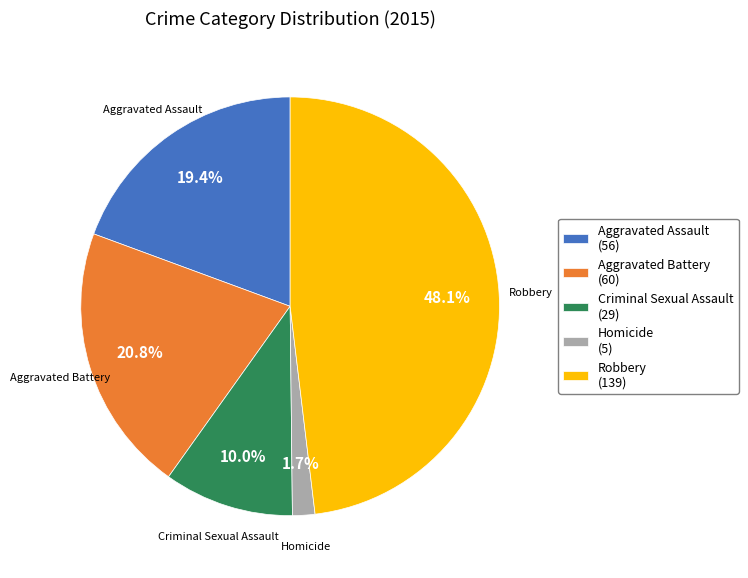

Between Aggravated Battery and Aggravated Assault, which is larger?

Aggravated Battery